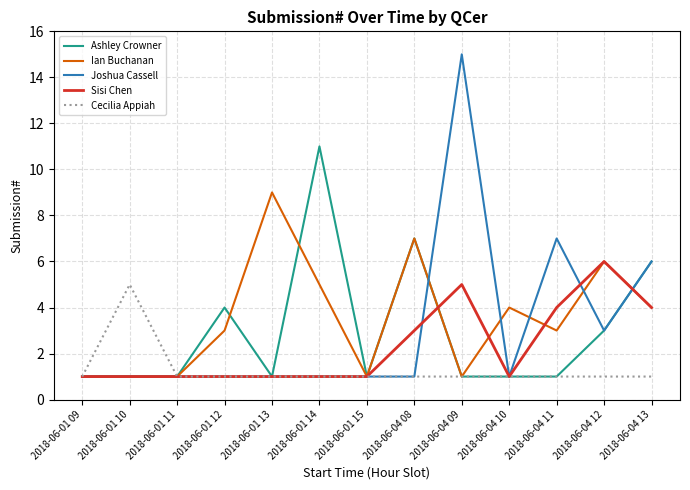

Which series has the largest range (max minus min)?

Joshua Cassell